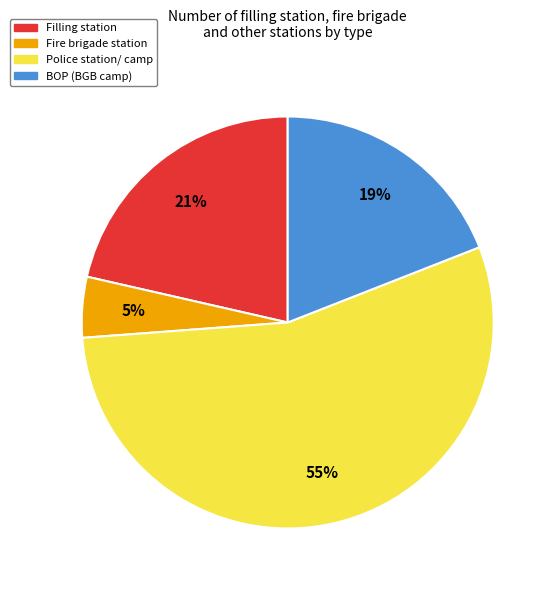

To the nearest percent, what is the difference between the largest and smallest slice percentages?

50%